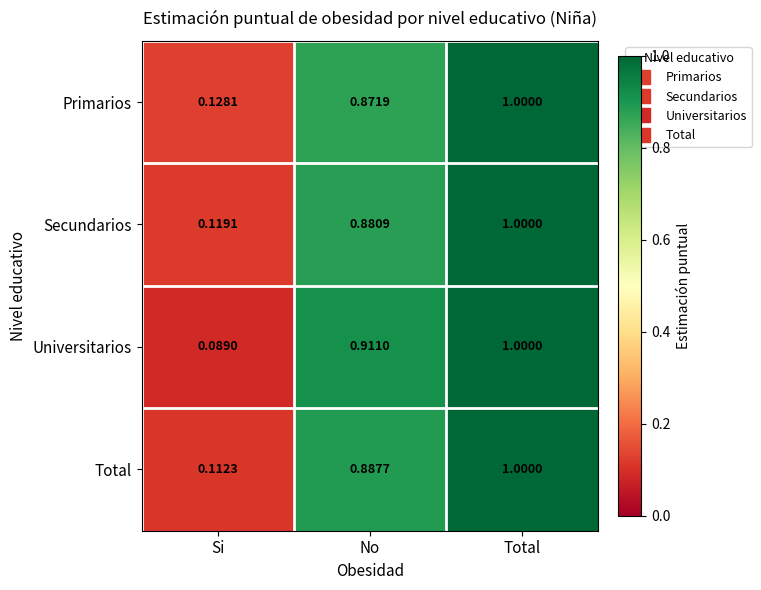

At which label is Total closest to 0?

Si